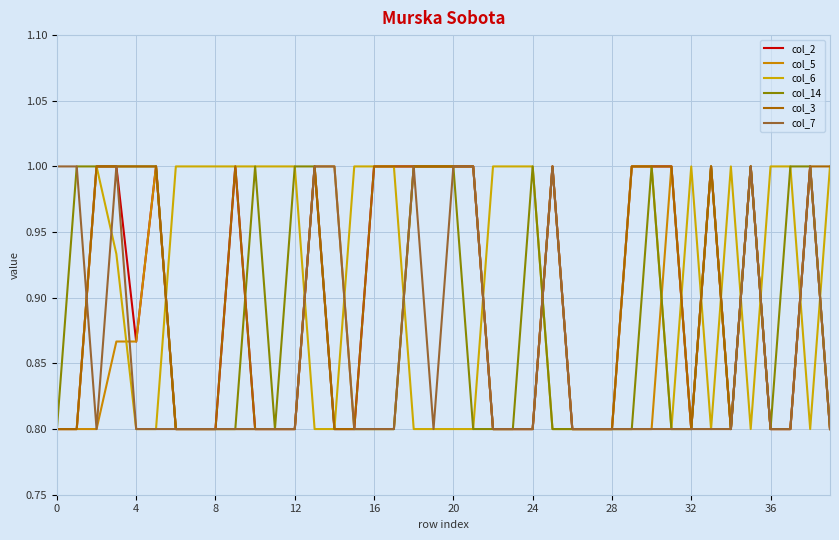

True or false: col_7 has more than 1 points higher than both neighbors.

True